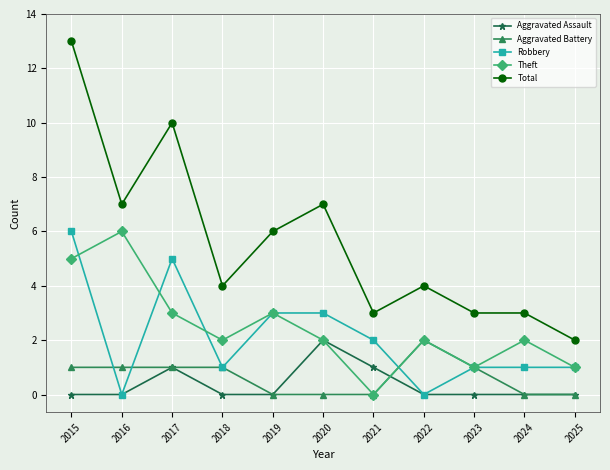

True or false: Total and Theft cross at least once.

False